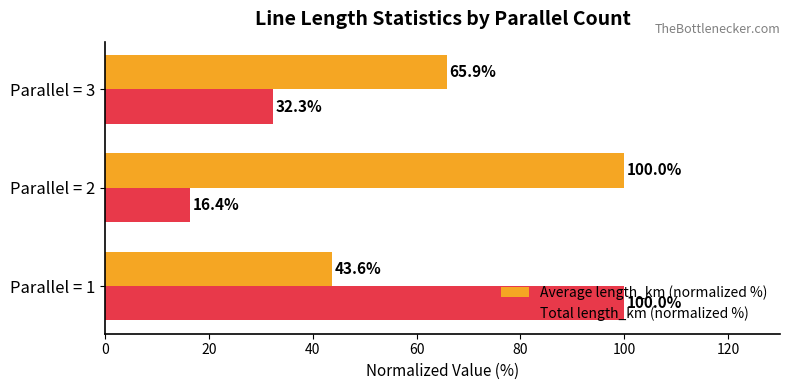

Rank the series by their average value, from lowest to highest.

Total length_km (normalized %), Average length_km (normalized %)